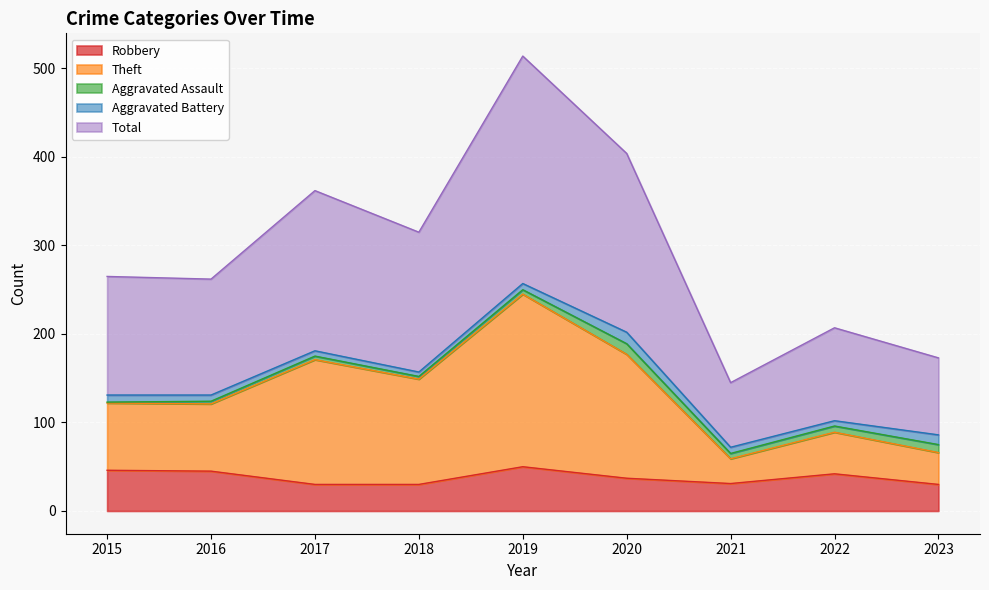

How many lines are shown in the chart?

5